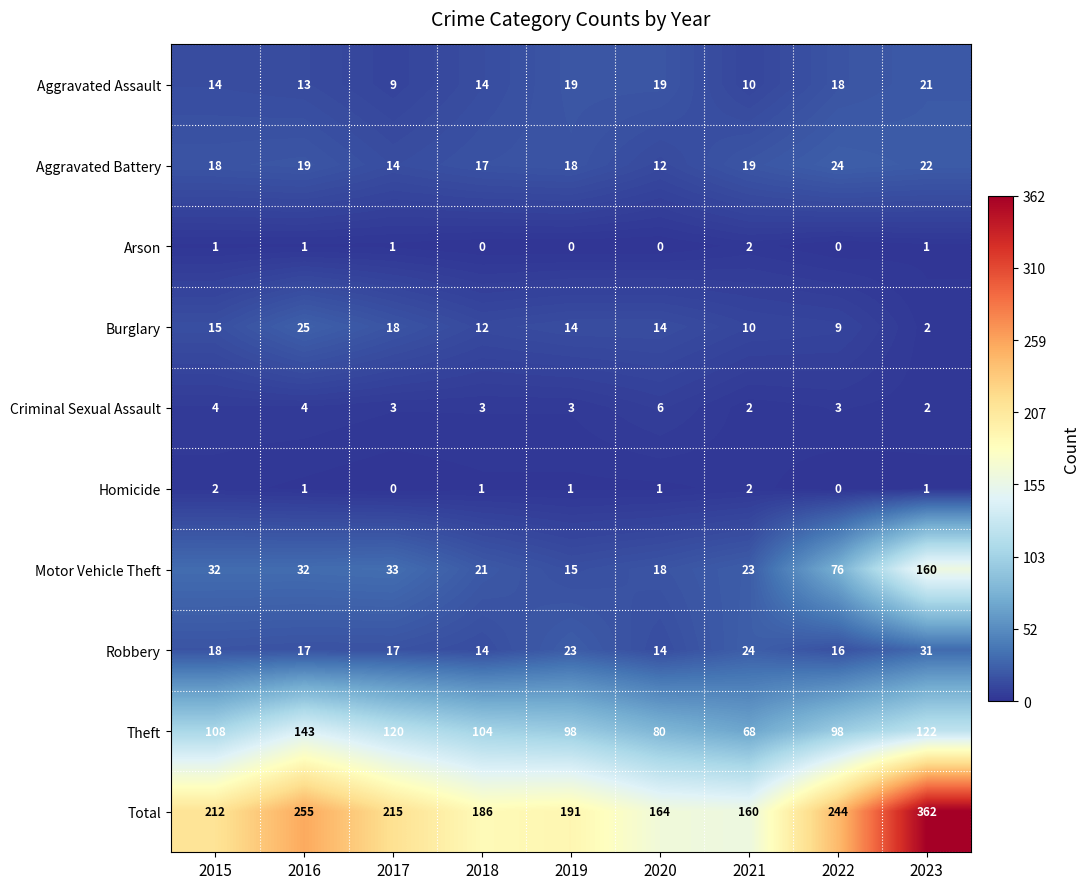

The value of Aggravated Assault at 2021 is 16. True or false?

False